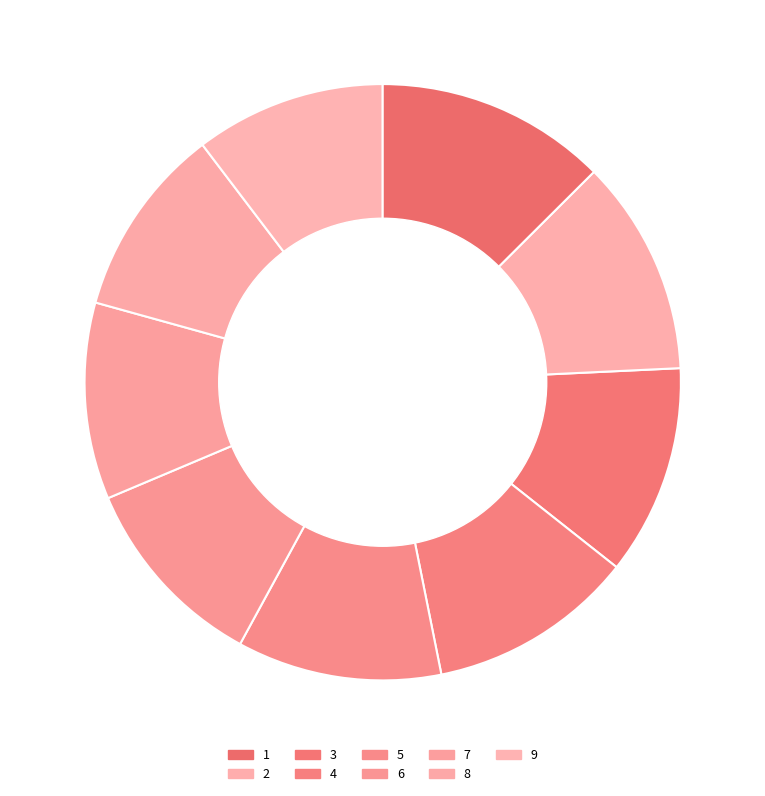

Is there any slice that represents more than half of the pie?

No